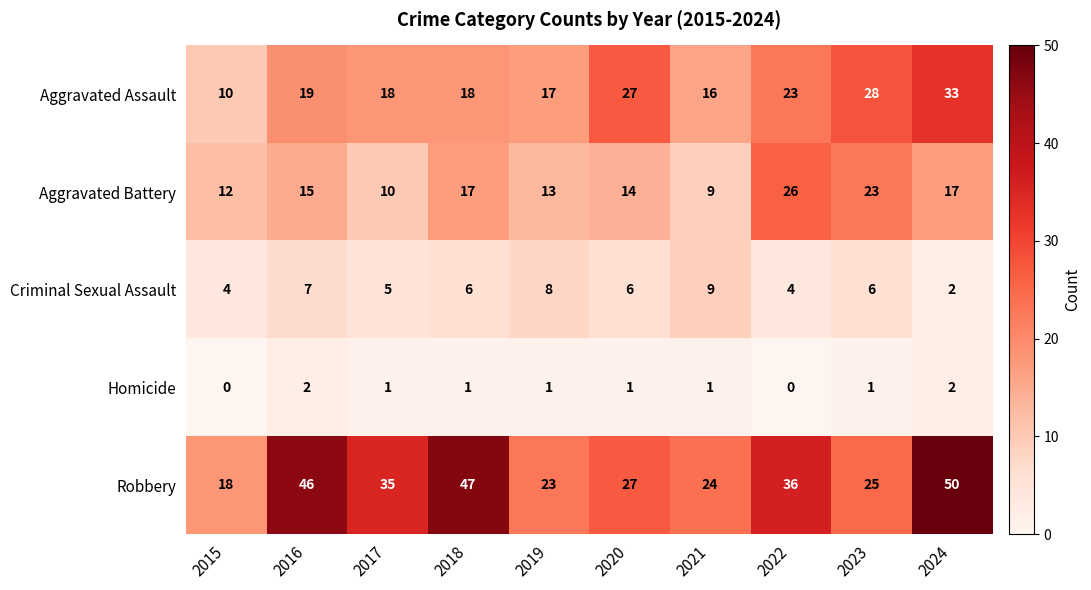

What is the difference between the highest and lowest values at 2016?

44